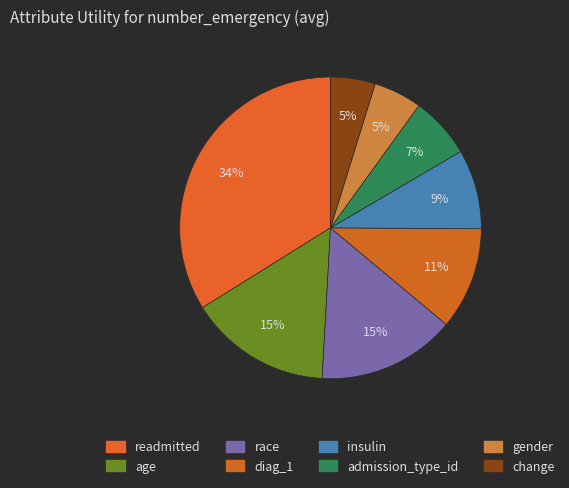

Combined, what portion of the pie is gender and age?

20.4%